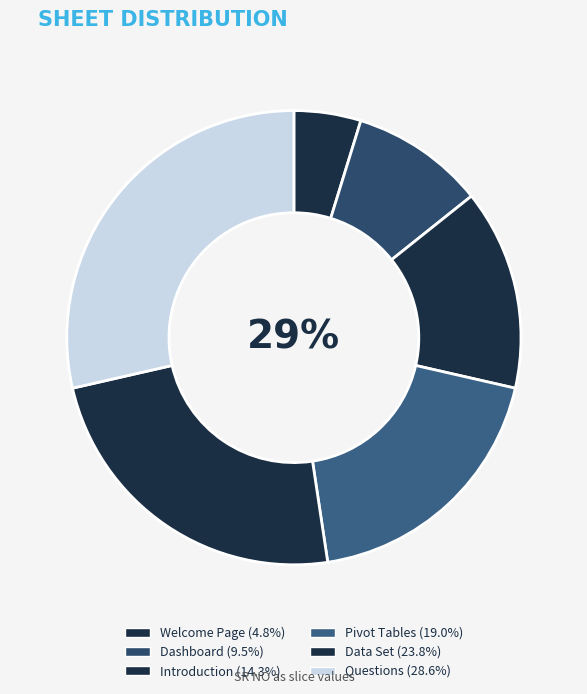

Count the number of slices in the pie.

6